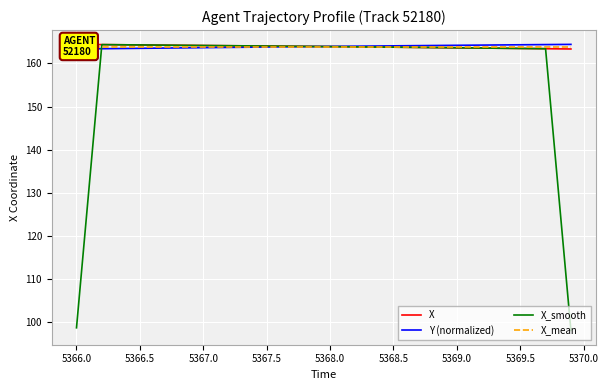

What is the highest value of the X series?

164.4